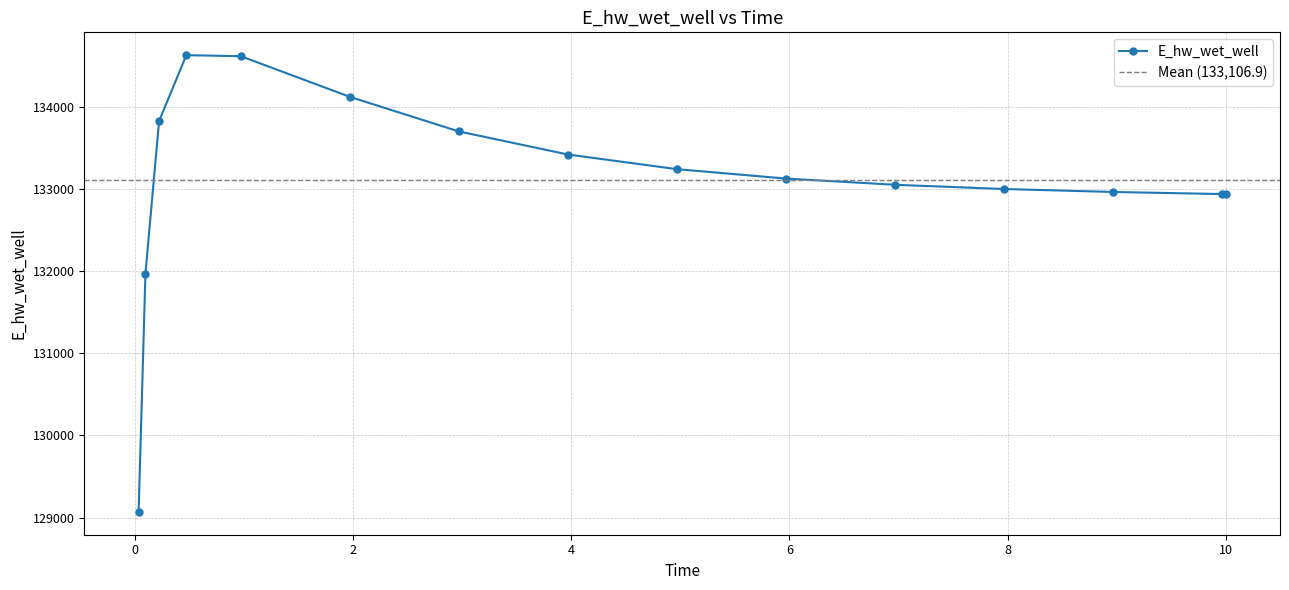

What is the change in value from 0.09375 to 10.0?

+967.2